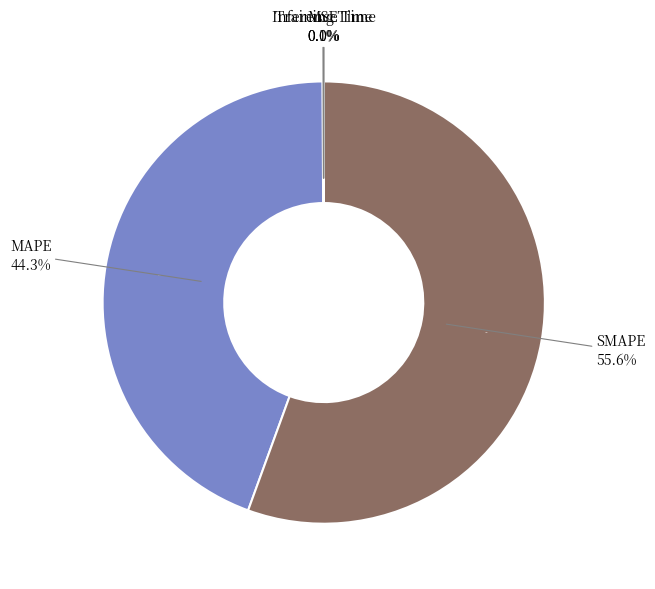

Which category has the biggest portion of the pie?

SMAPE